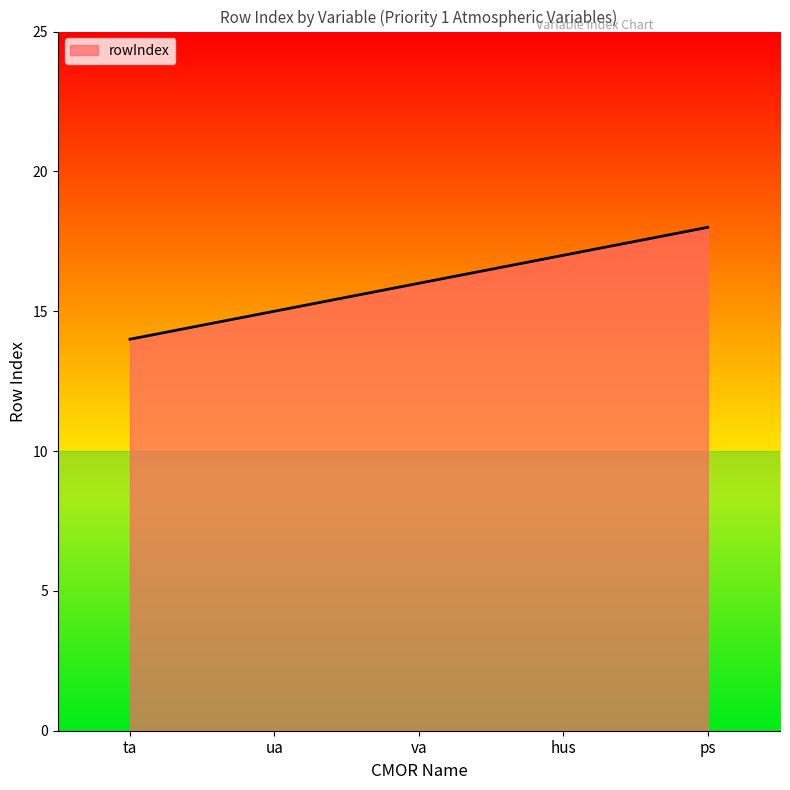

What is the average value?

16